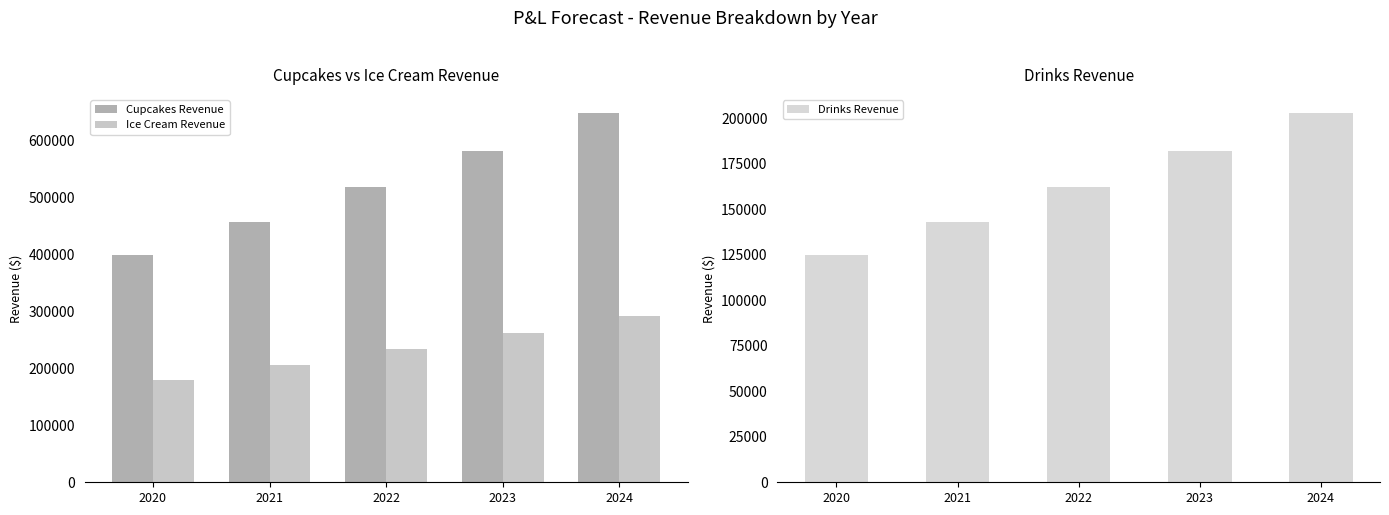

How many data points in Ice Cream Revenue are above 233431?

2